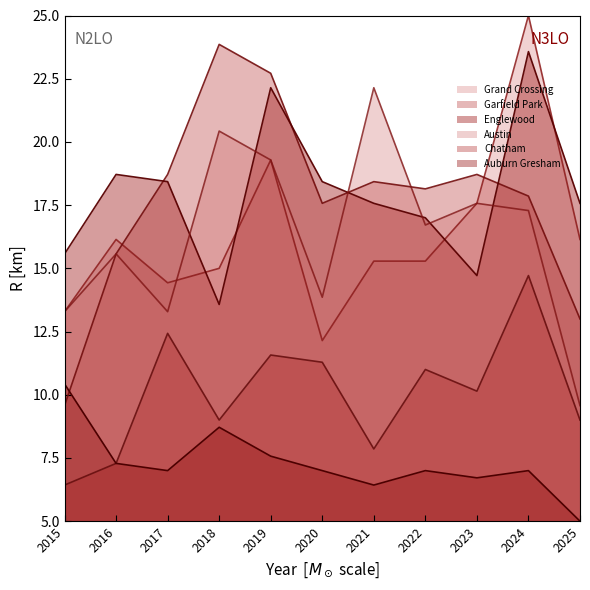

Does the chart have visible grid lines?

No